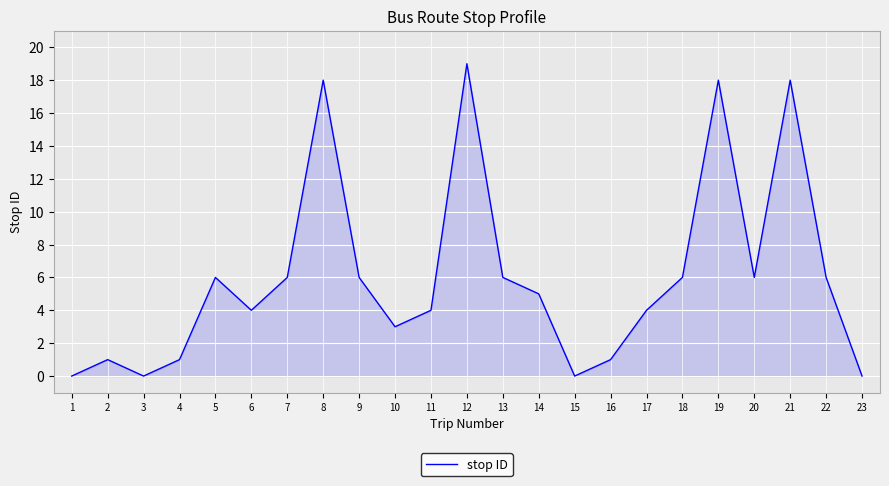

How many series are shown in this chart?

1